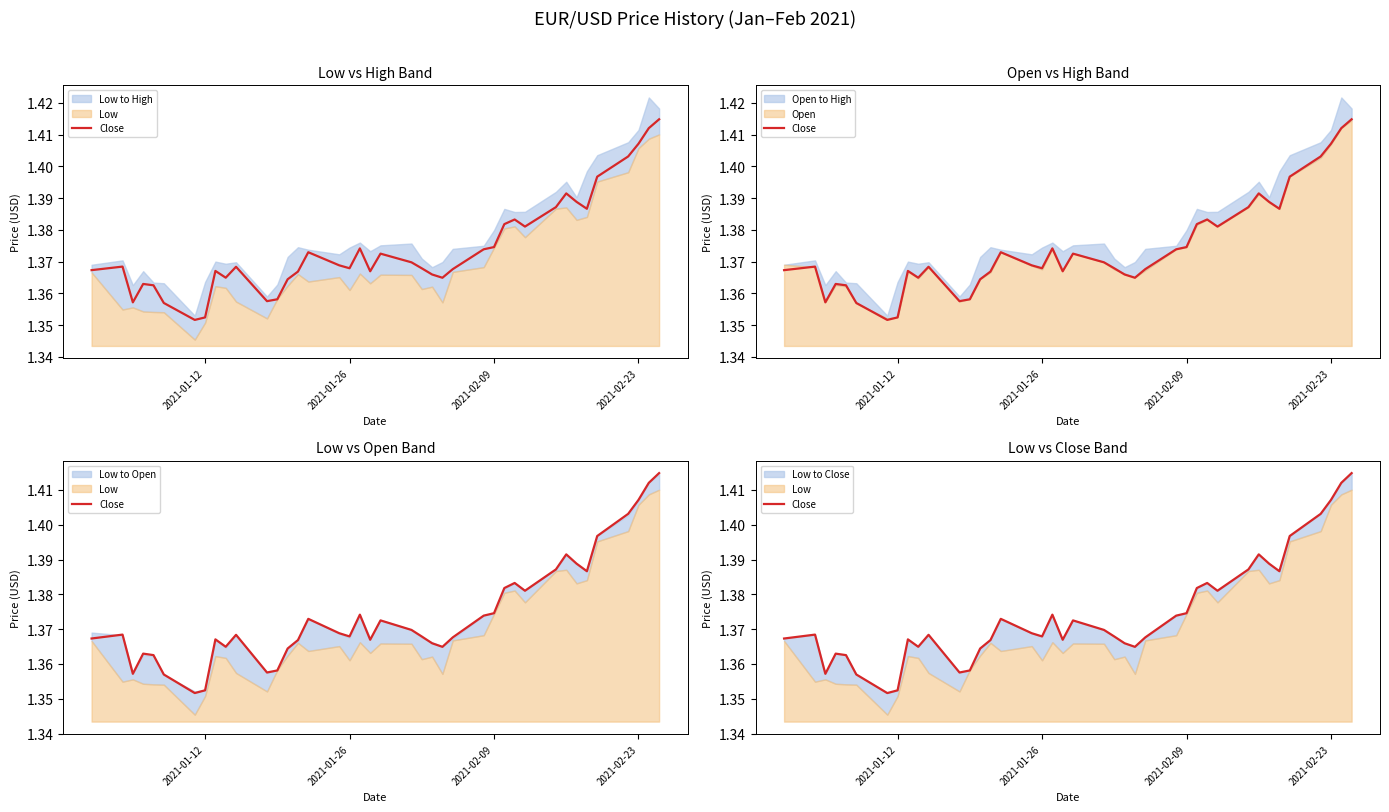

What is the value of the 11th point from the left?

1.4